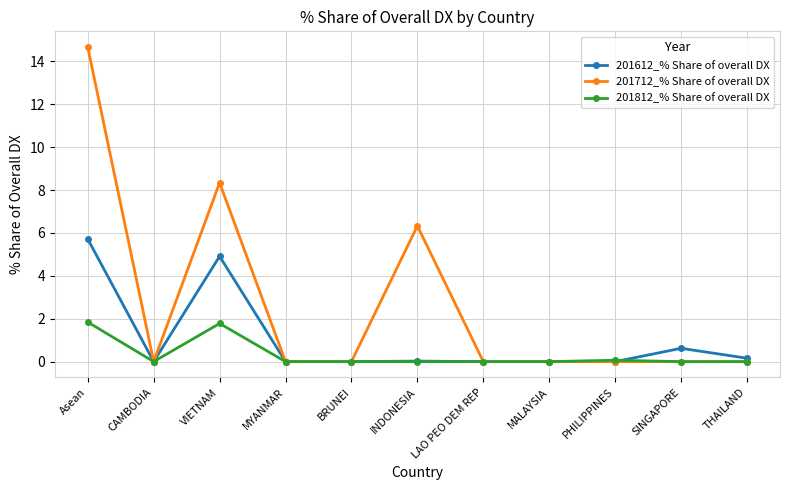

How many lines are shown in the chart?

3